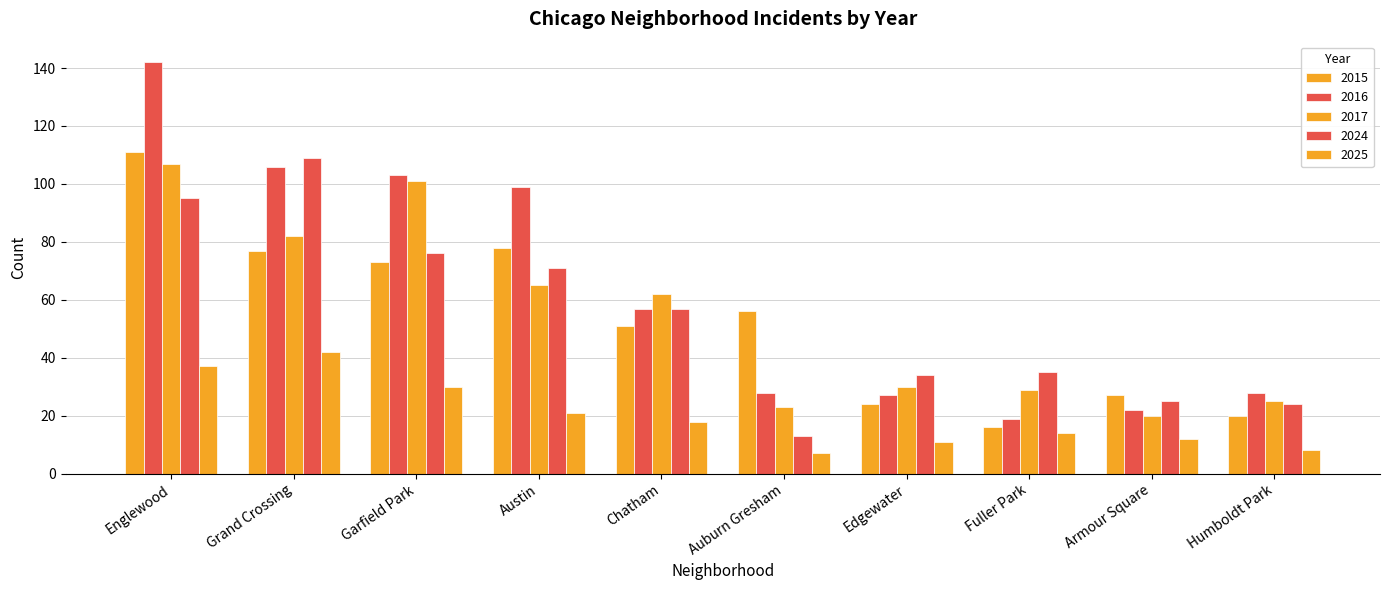

How many bars are there in total?

50